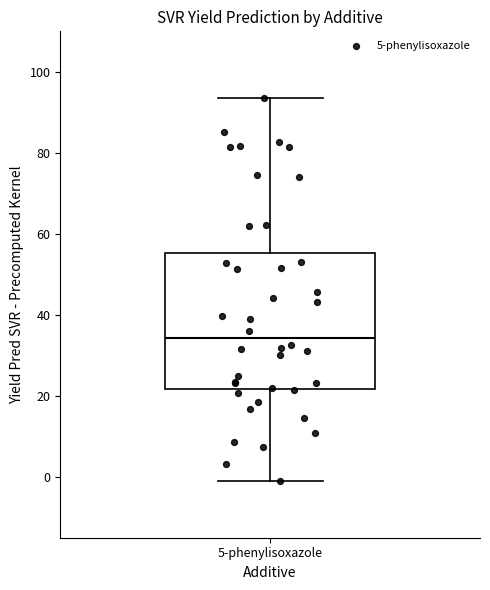

Read this box plot against the y-axis: the position of the median line, the range covered by the box, and the ends of both whiskers. The values are not printed on the chart, so give them approximately, as read against the axis.

median 34, box 22 to 56, whiskers -2 to 94